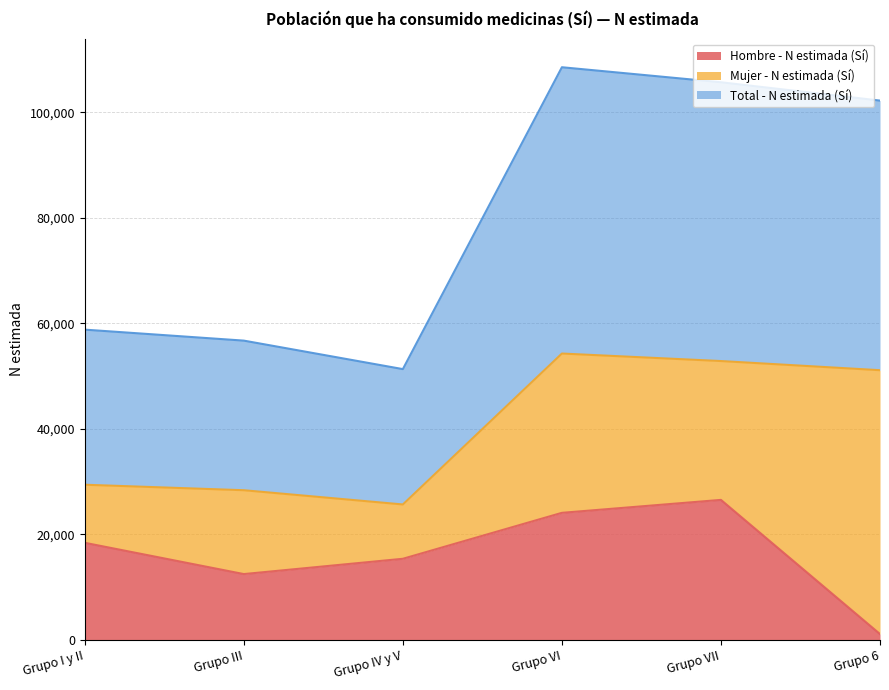

Where is Hombre - N estimada (Sí) nearest to the value 13812?

Grupo III